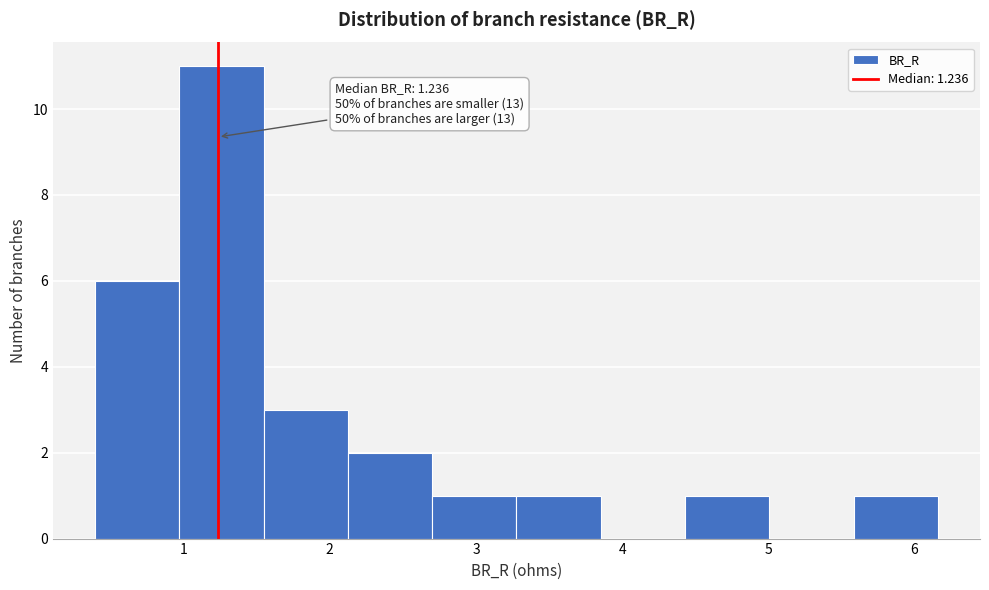

Which range on the x-axis has the tallest bar?

1.0 to 1.5